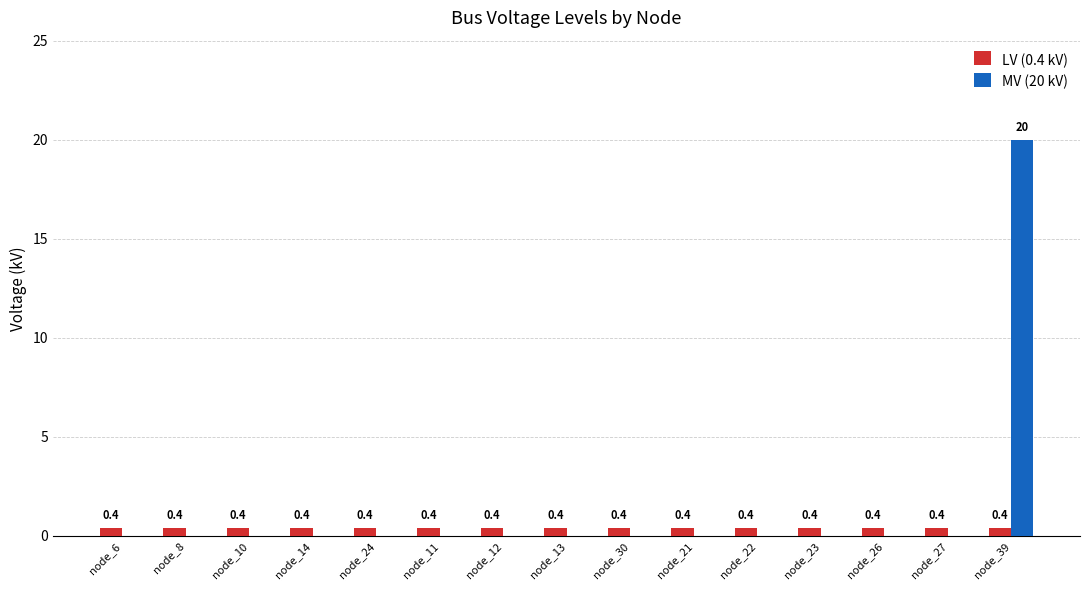

What is the total value across all series at node_14?

0.4